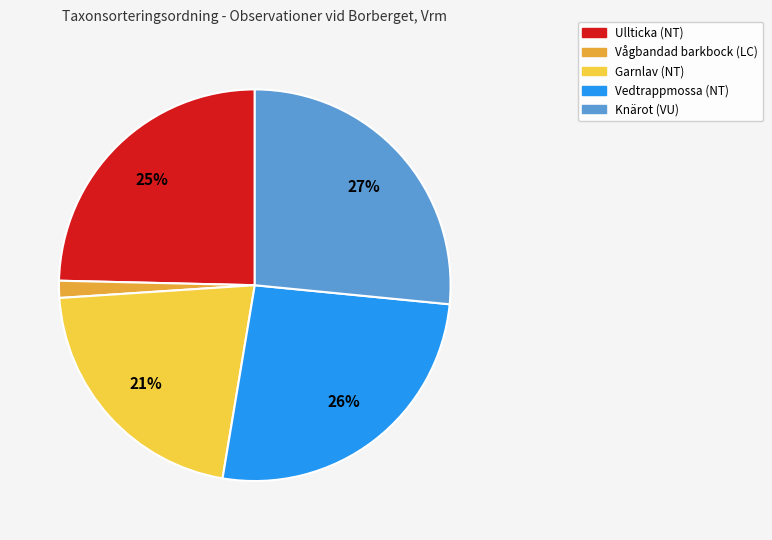

Which slice is the smallest?

Vågbandad barkbock (LC)